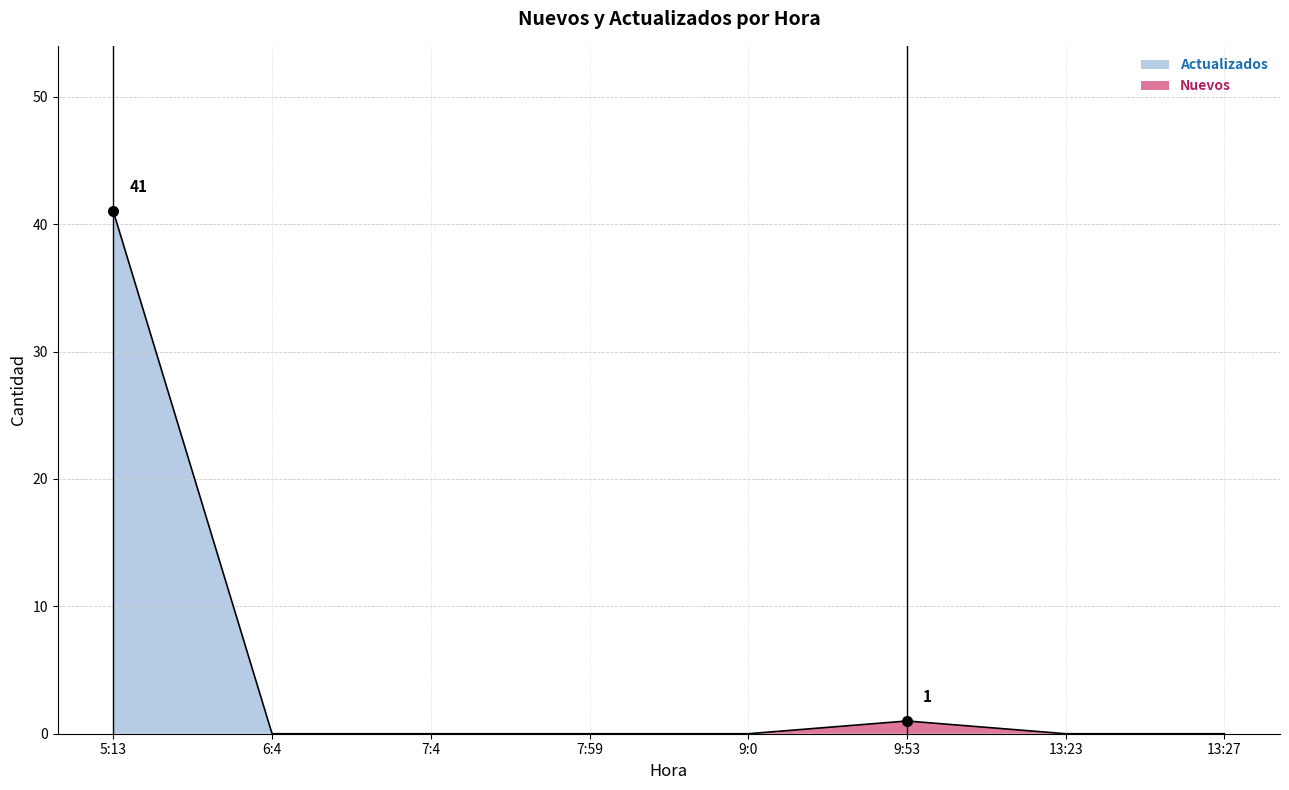

Rank the categories by value from lowest to highest.

6:4, 7:4, 7:59, 9:0, 13:23, 13:27, 9:53, 5:13